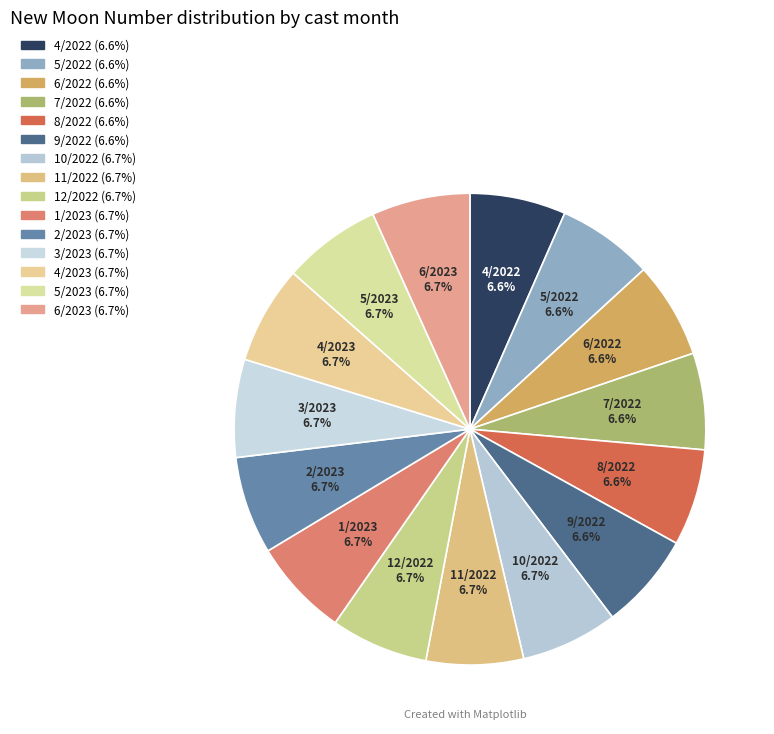

To the nearest percent, what portion does 12/2022 represent?

7%